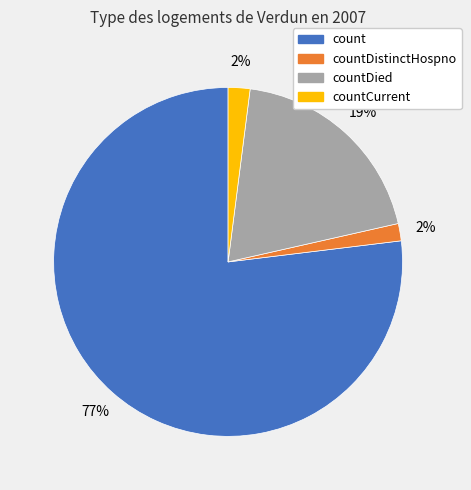

What is the largest slice in the pie chart?

count